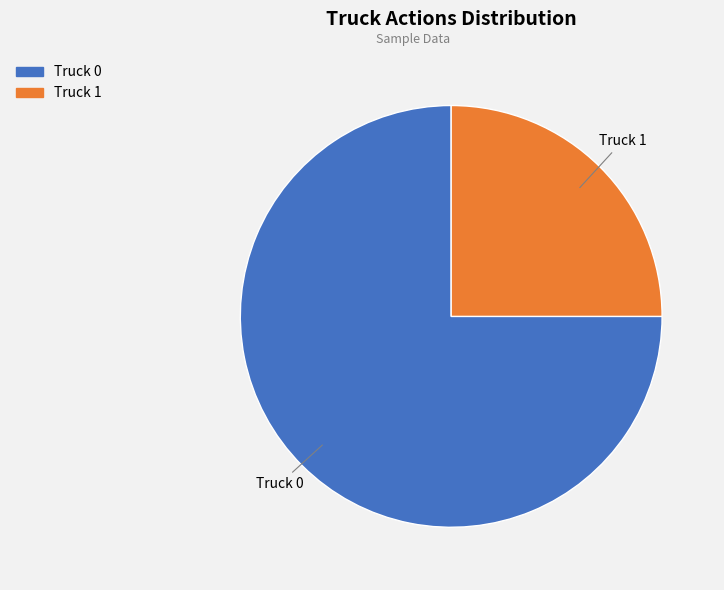

Is it true that Truck 0 is 75% of the pie?

True